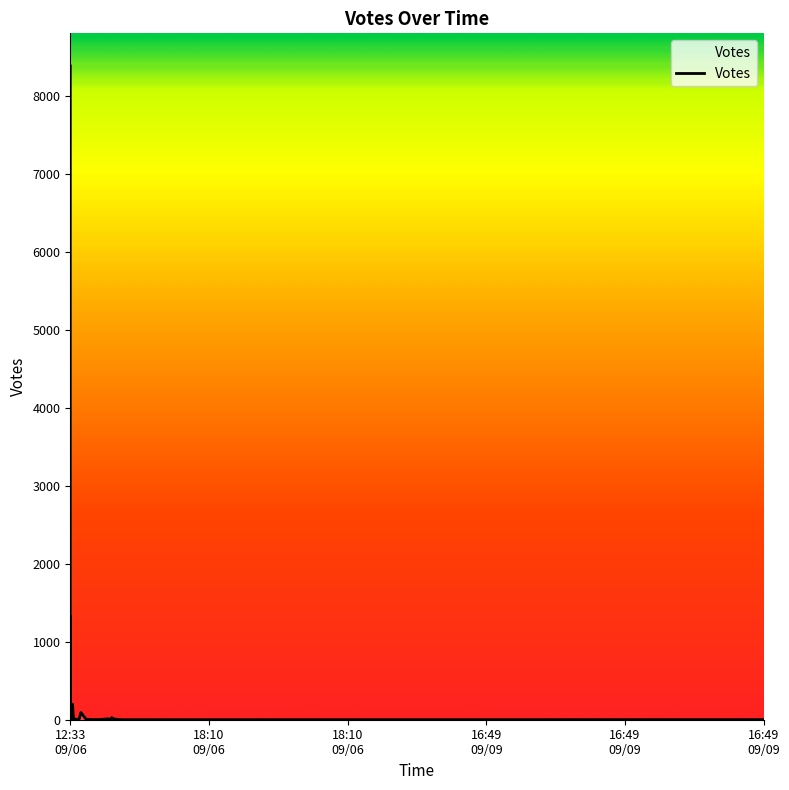

How many lines are shown in the chart?

1